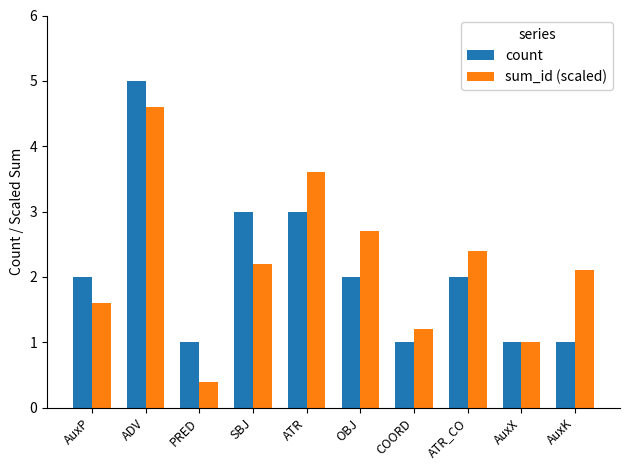

What is the label of the 3rd bar from the left?

PRED